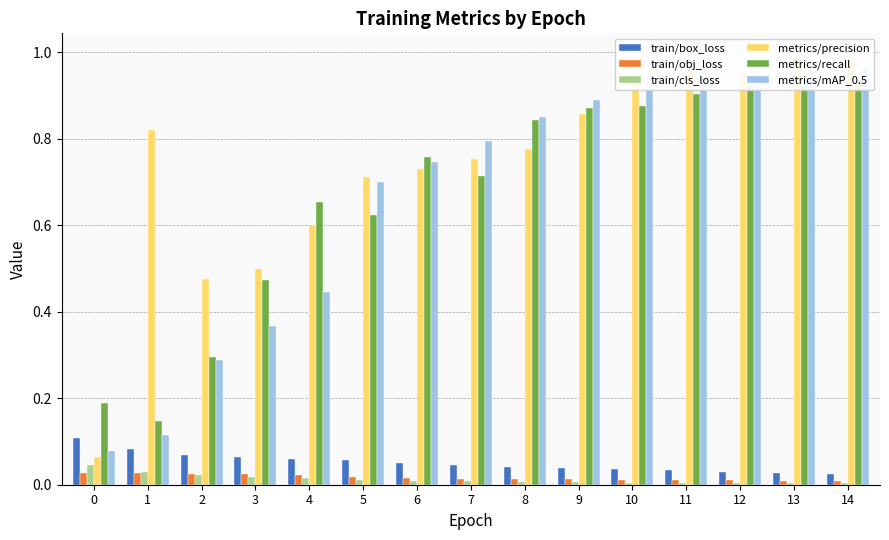

What is the maximum value shown in the chart?

1.0